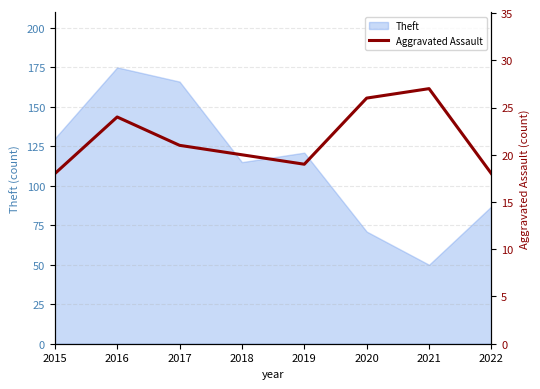

What is the difference between the second highest and second lowest values?

8